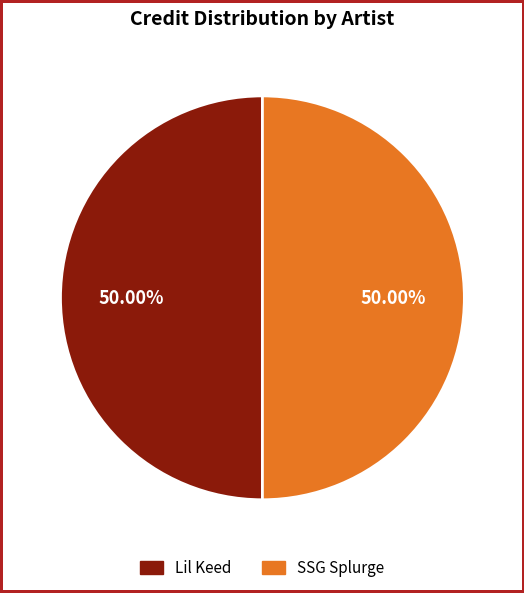

To the nearest percent, what percentage of the pie is SSG Splurge?

50%